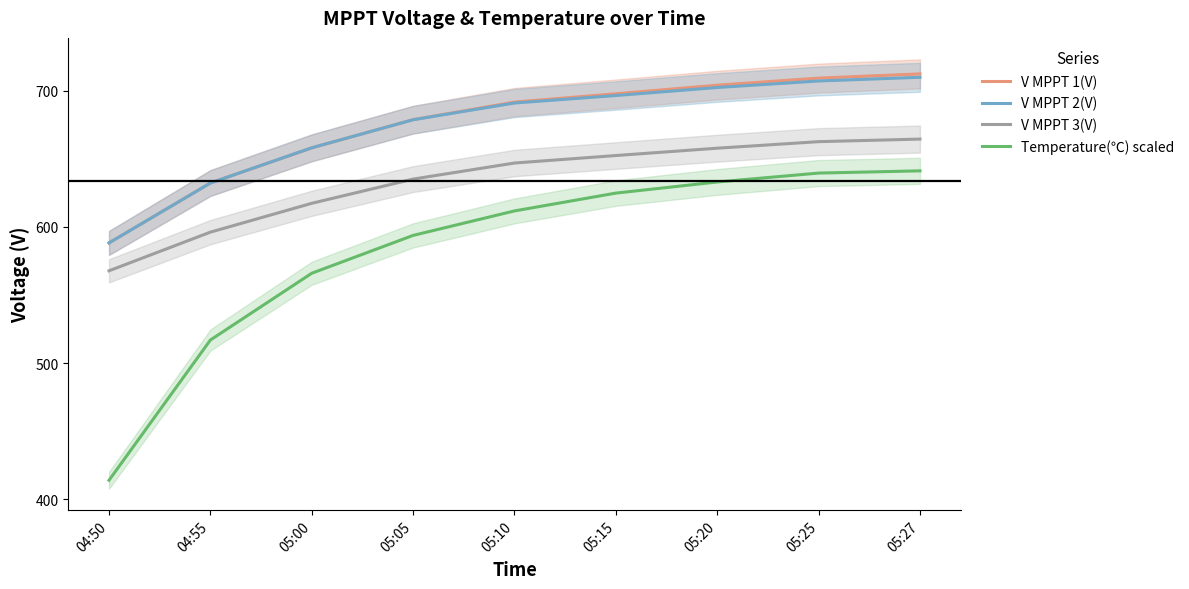

What is the minimum value for V MPPT 2(V)?

588.3